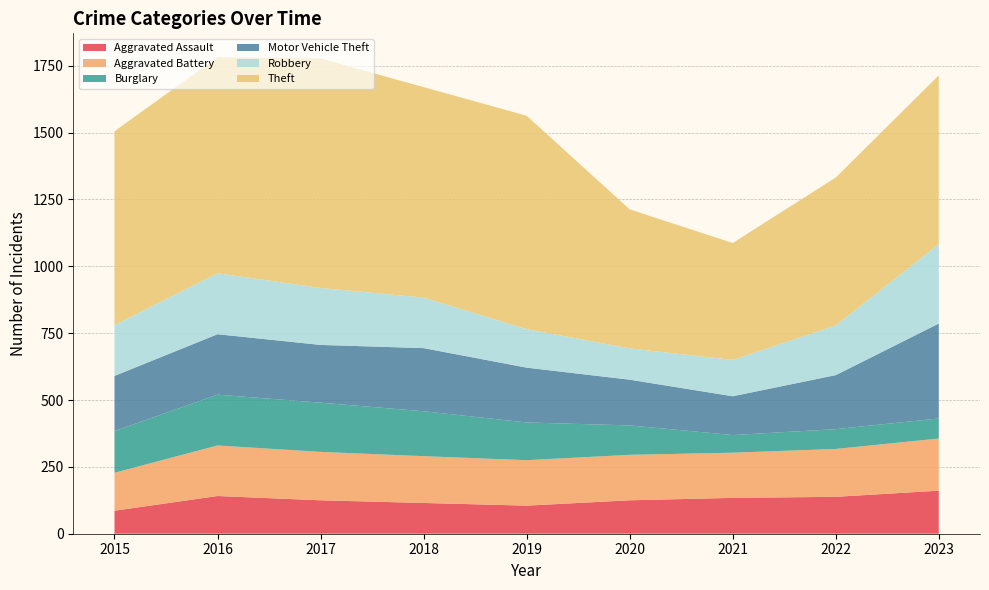

Reading right to left, transcribe all the data shown in this chart.

Aggravated Assault: 161	138	134	125	105	115	125	141	86
Aggravated Battery: 195	179	169	170	170	175	181	189	142
Burglary: 75	74	66	110	141	168	184	190	156
Motor Vehicle Theft: 355	202	145	171	205	236	216	226	206
Robbery: 297	186	136	117	144	189	213	228	190
Theft: 631	553	437	520	798	787	858	808	725